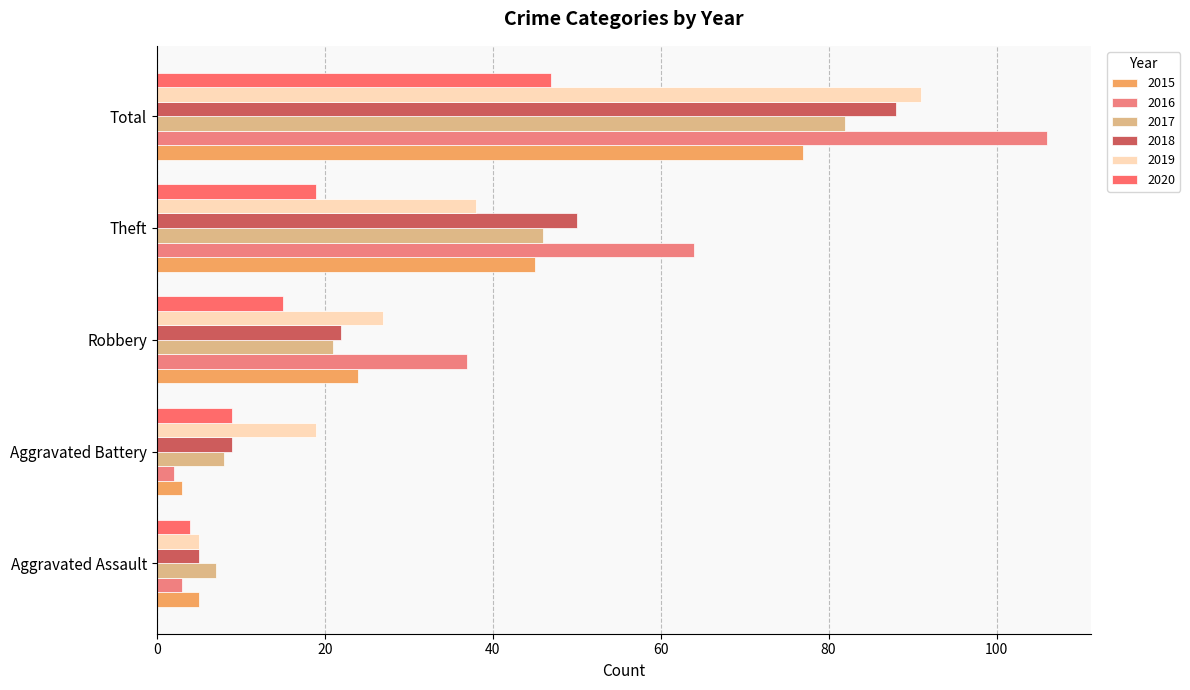

At which label does 2018 first exceed 22?

Theft